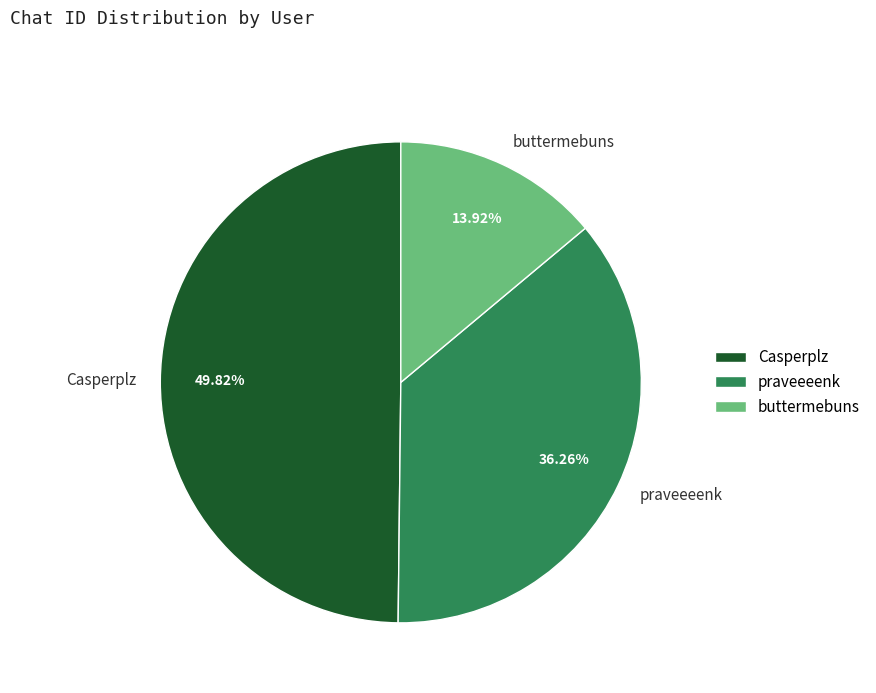

Is the sum of praveeeenk and Casperplz greater than half?

Yes